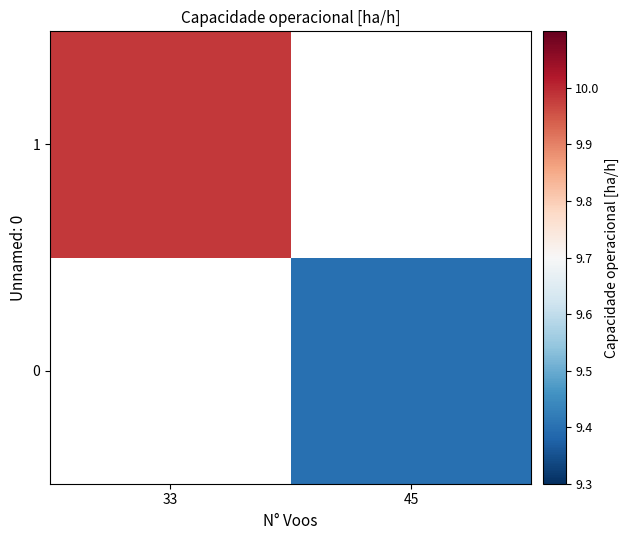

Which series has the widest spread of values?

1